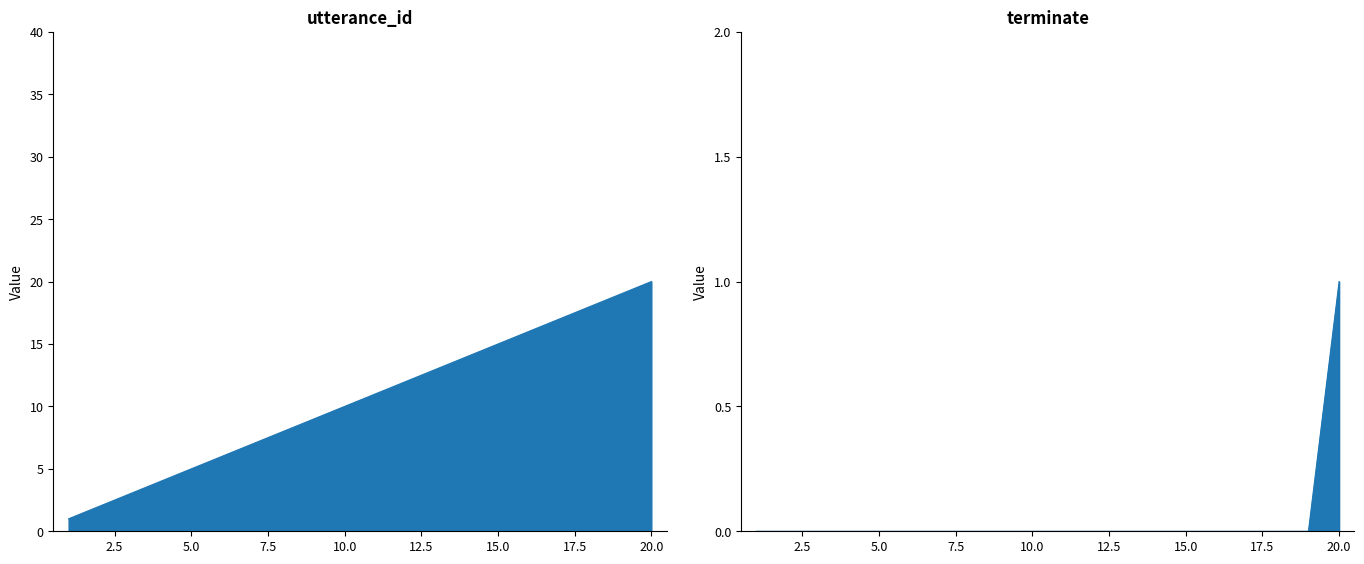

How many terminate values are between 0 and 1?

20